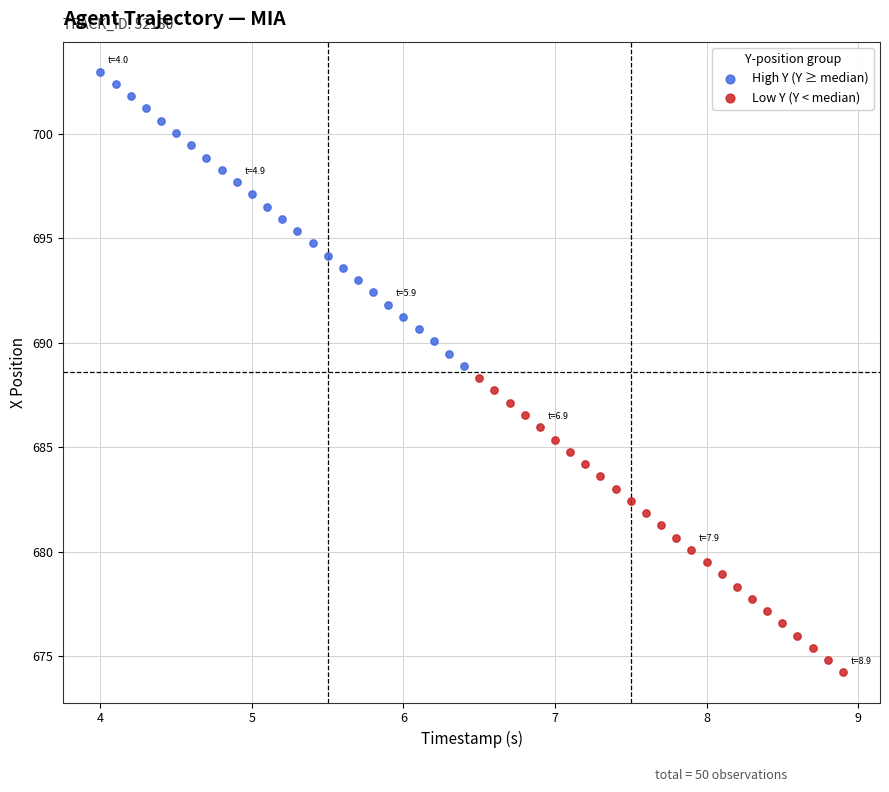

Which series reaches the minimum Y coordinate?

Low Y (Y < median)